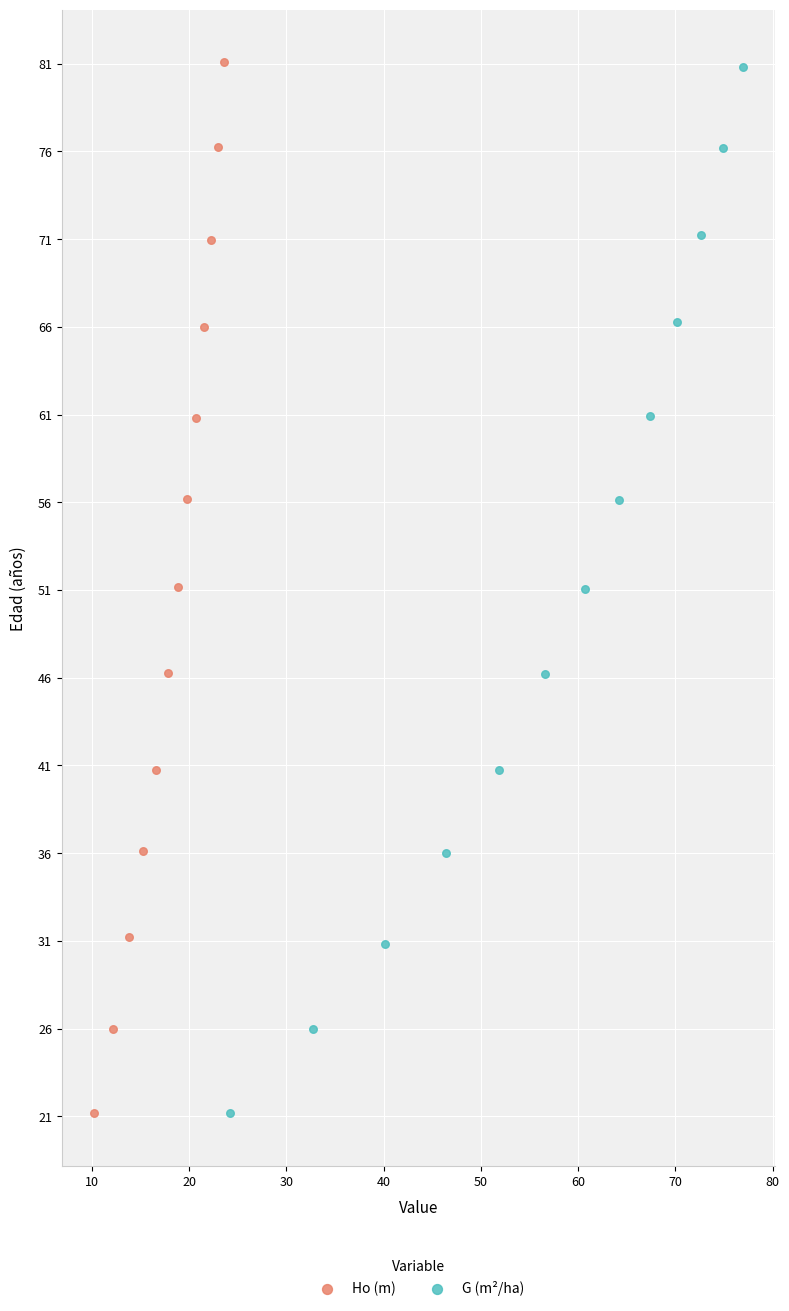

Which series has the widest spread of Y values?

Ho (m)